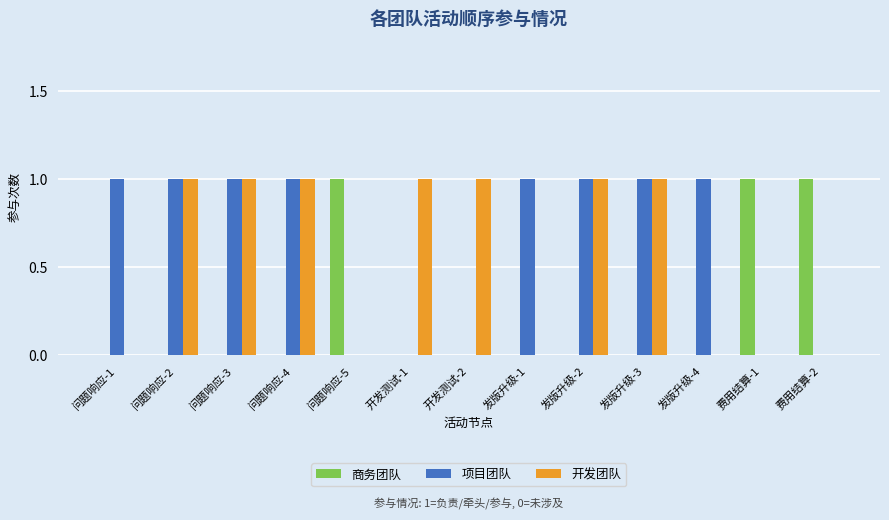

What is the sum of all 商务团队 values?

3